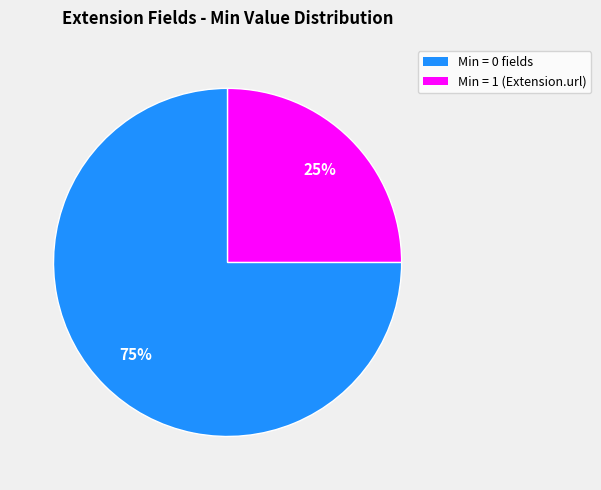

Count the number of slices in the pie.

2